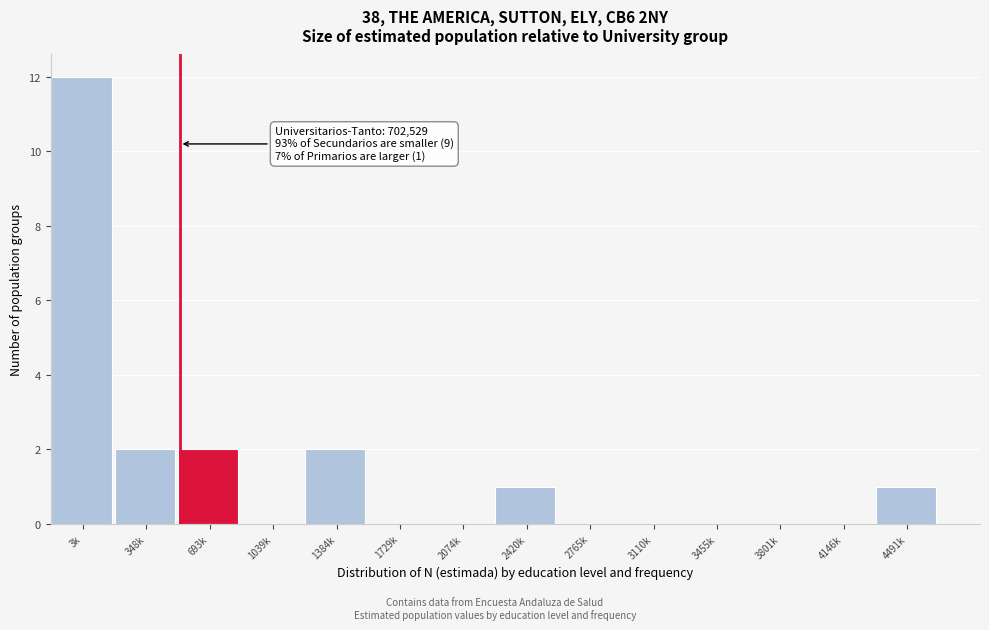

Reading left to right, extract all data points from this chart.

3k=12	348k=2	693k=2	1039k=0	1384k=2	1729k=0	2074k=0	2420k=1	2765k=0	3110k=0	3455k=0	3801k=0	4146k=0	4491k=1